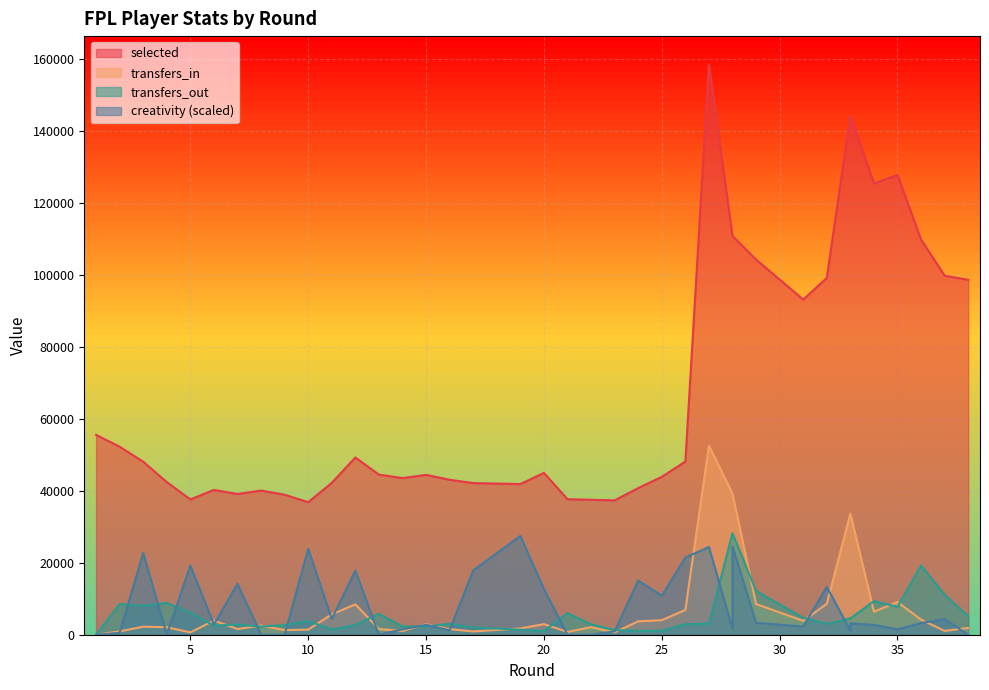

Where does the transfers_out series first go above 3076?

2